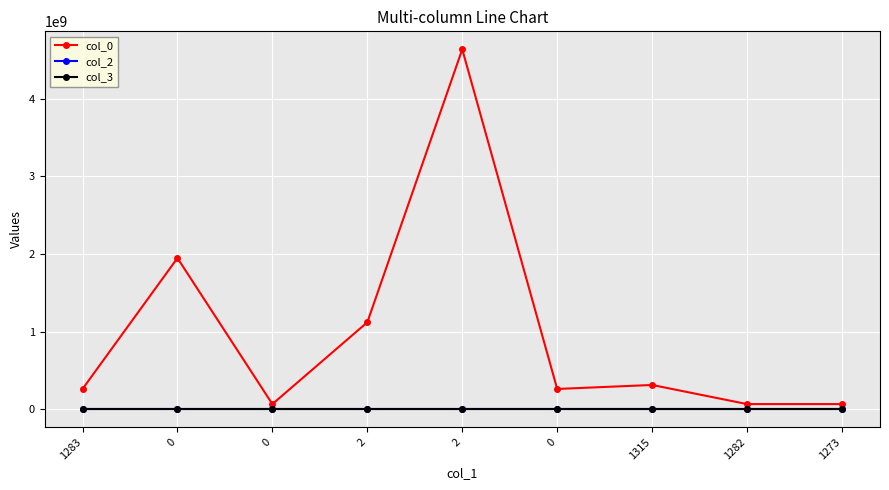

How many categories are shown in the chart?

9